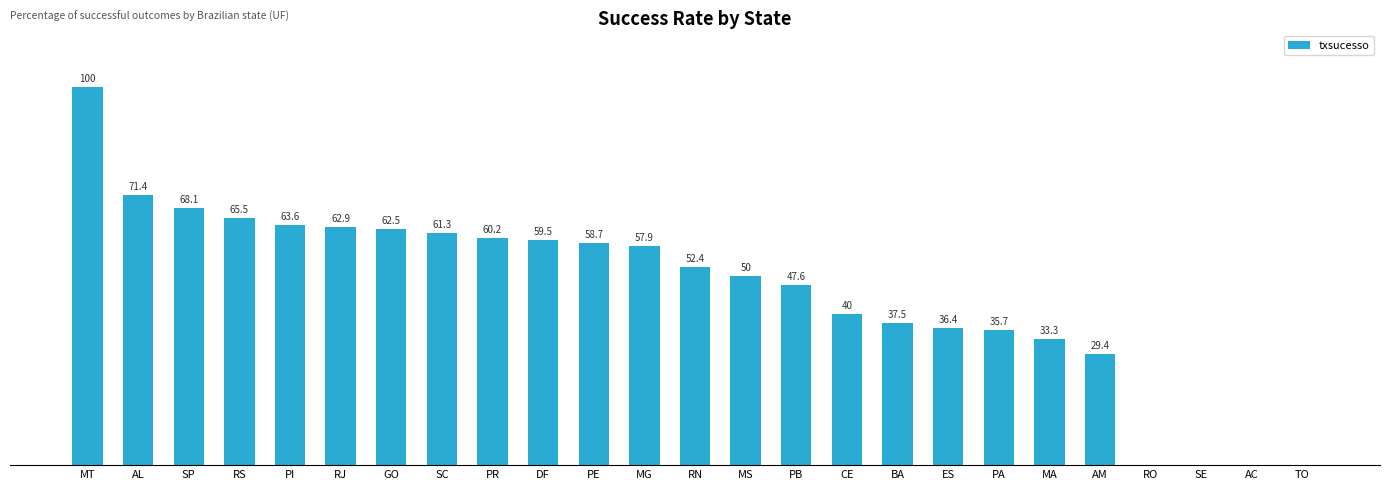

Between PA and BA, which is larger?

BA